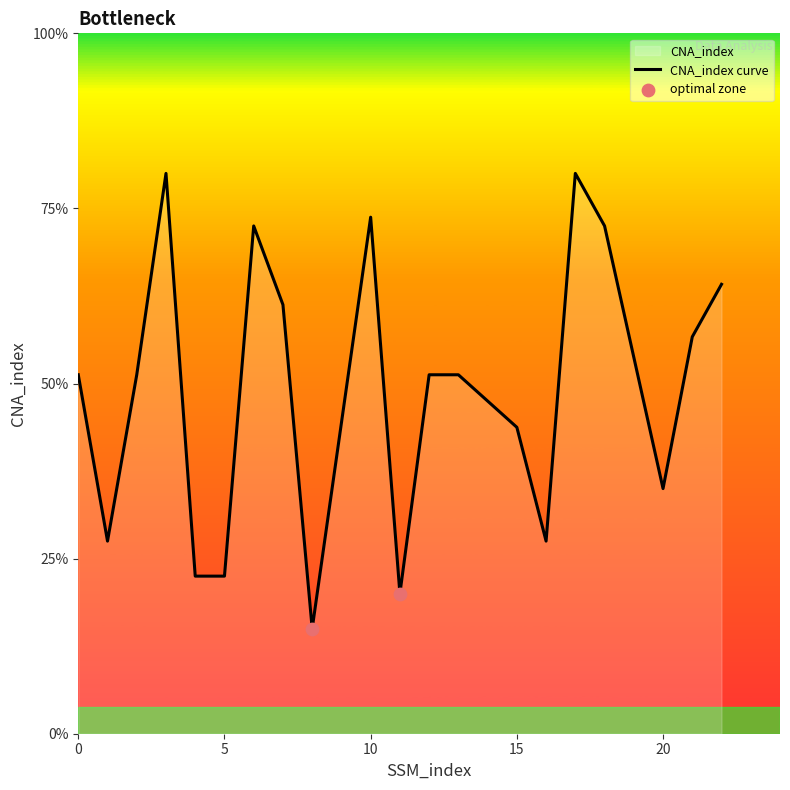

Between 21 and 21, which is larger?

21